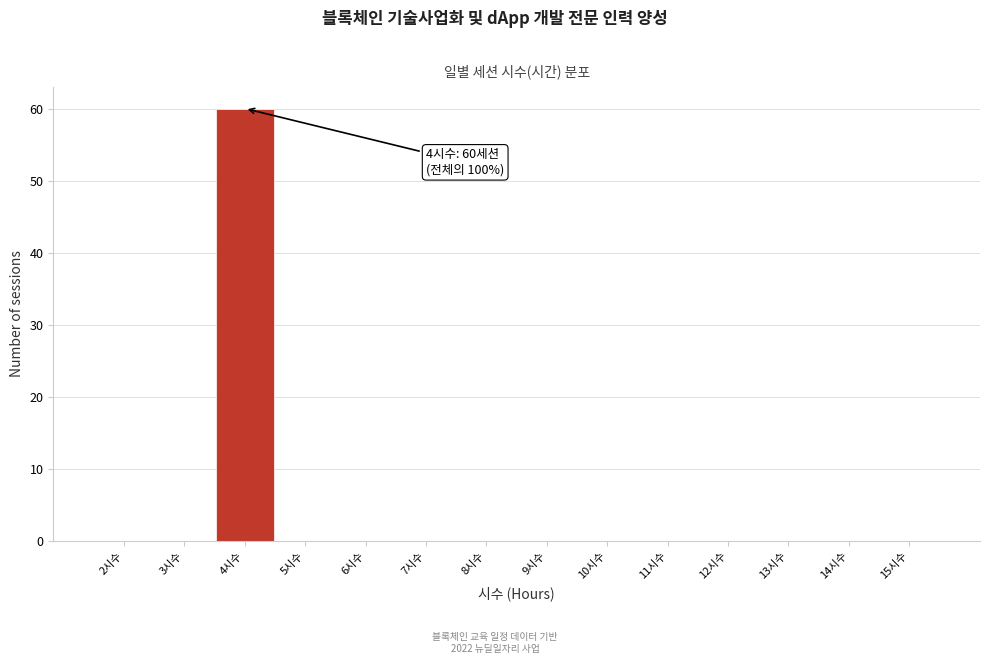

Reading right to left, list all the values displayed in this chart.

15시수=0	14시수=0	13시수=0	12시수=0	11시수=0	10시수=0	9시수=0	8시수=0	7시수=0	6시수=0	5시수=0	4시수=60	3시수=0	2시수=0